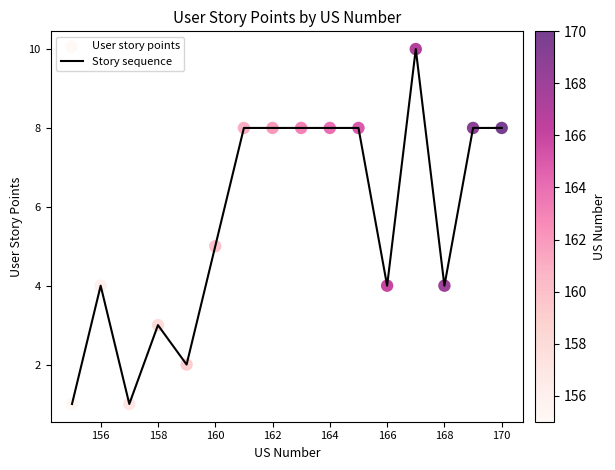

What is the difference between the maximum and minimum values?

9